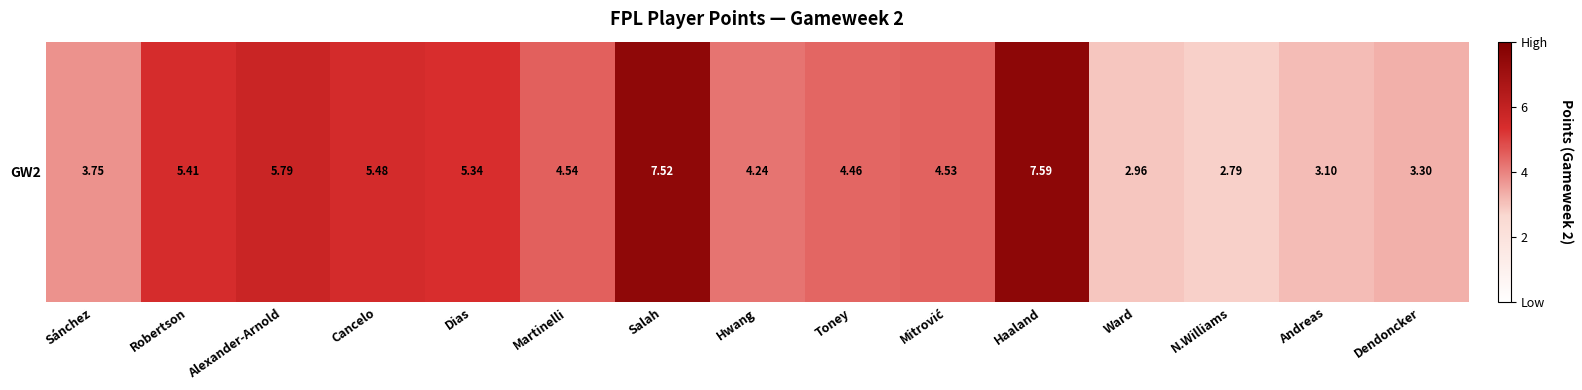

What is the difference between the maximum and minimum values?

4.8